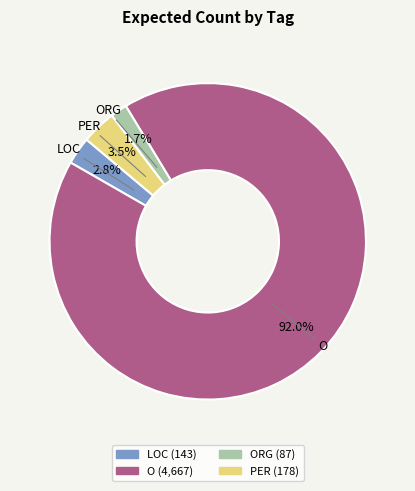

To the nearest percent, what is the combined percentage of LOC and O?

95%